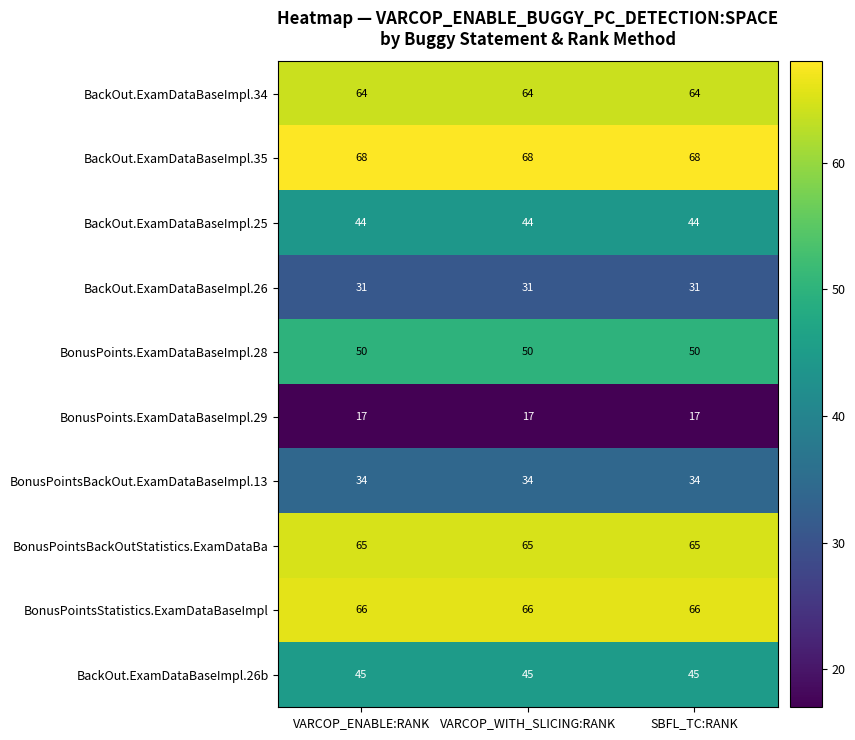

What is the spread (max minus min) of values at VARCOP_ENABLE:RANK?

51